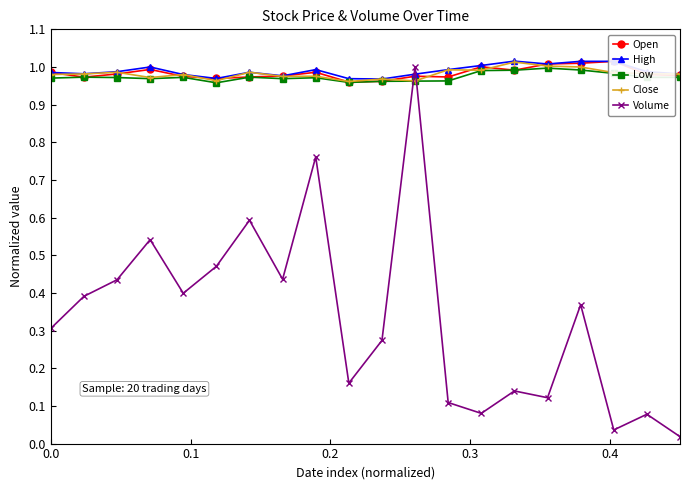

What is the maximum value shown in the chart?

1.0